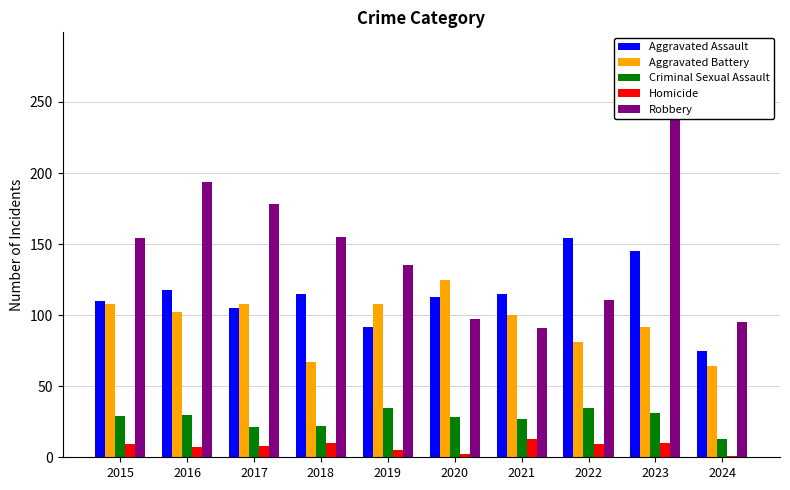

At 2021, list the series in order from smallest to largest.

Homicide, Criminal Sexual Assault, Robbery, Aggravated Battery, Aggravated Assault